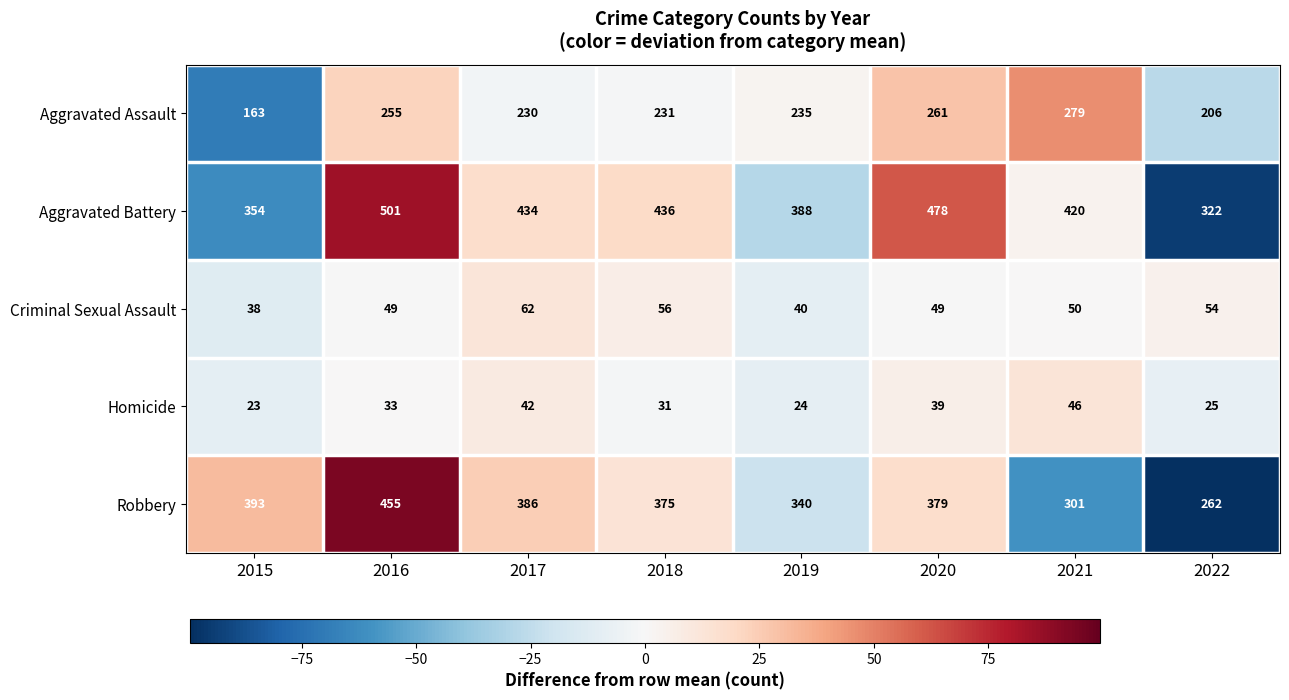

Where is Homicide nearest to the value 34?

2016